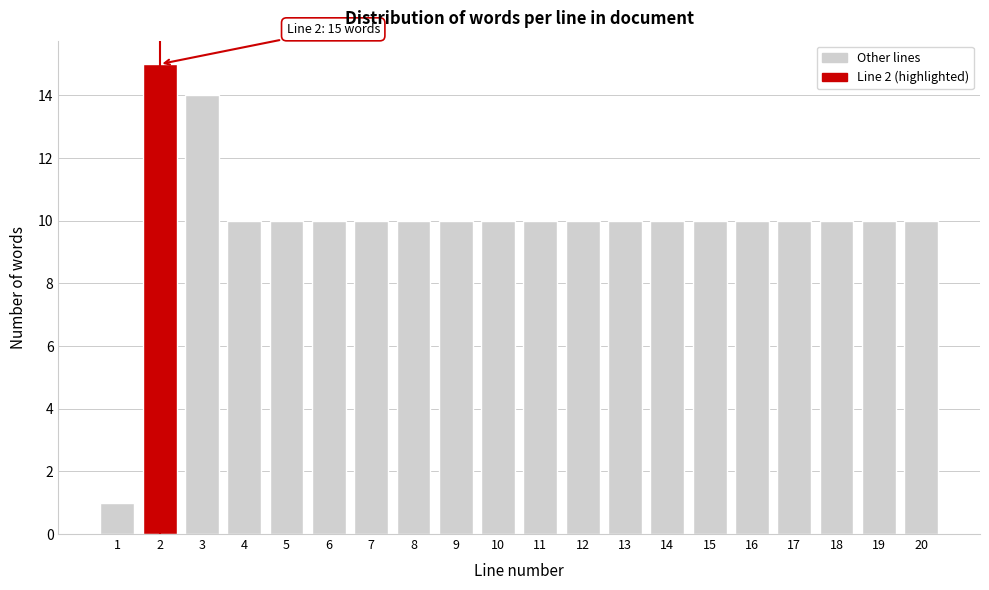

Reading left to right, extract all data points from this chart.

1=1	2=15	3=14	4=10	5=10	6=10	7=10	8=10	9=10	10=10	11=10	12=10	13=10	14=10	15=10	16=10	17=10	18=10	19=10	20=10